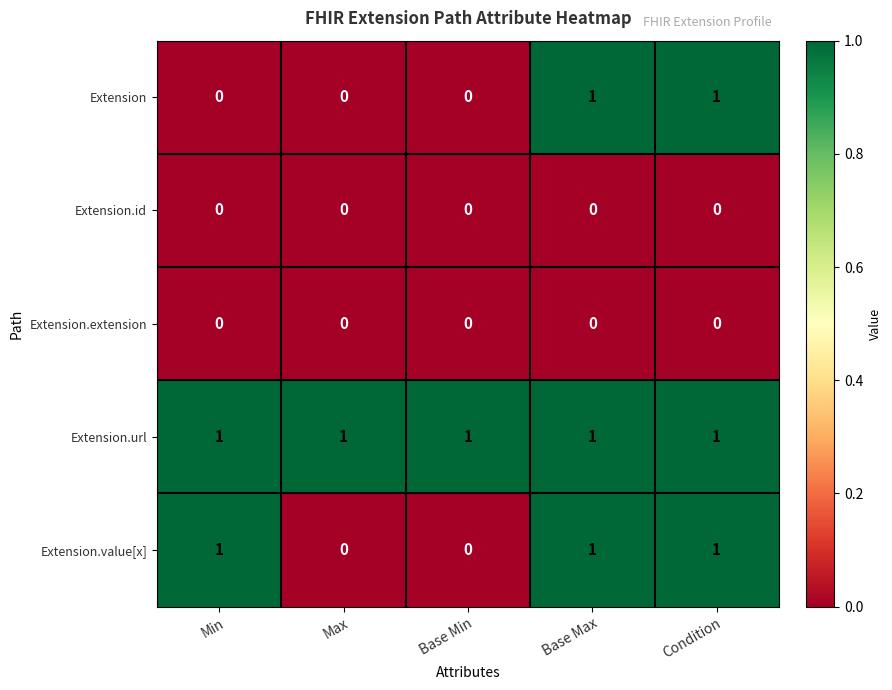

At how many categories does at least one series exceed 0?

5